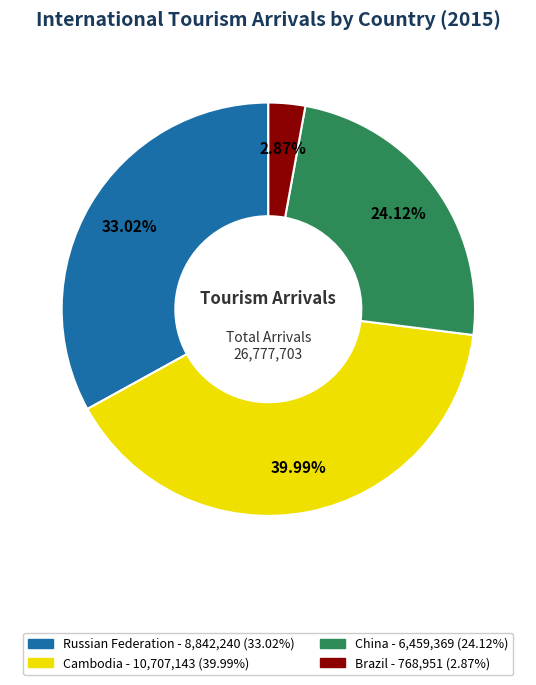

Is there a majority slice in this chart?

No